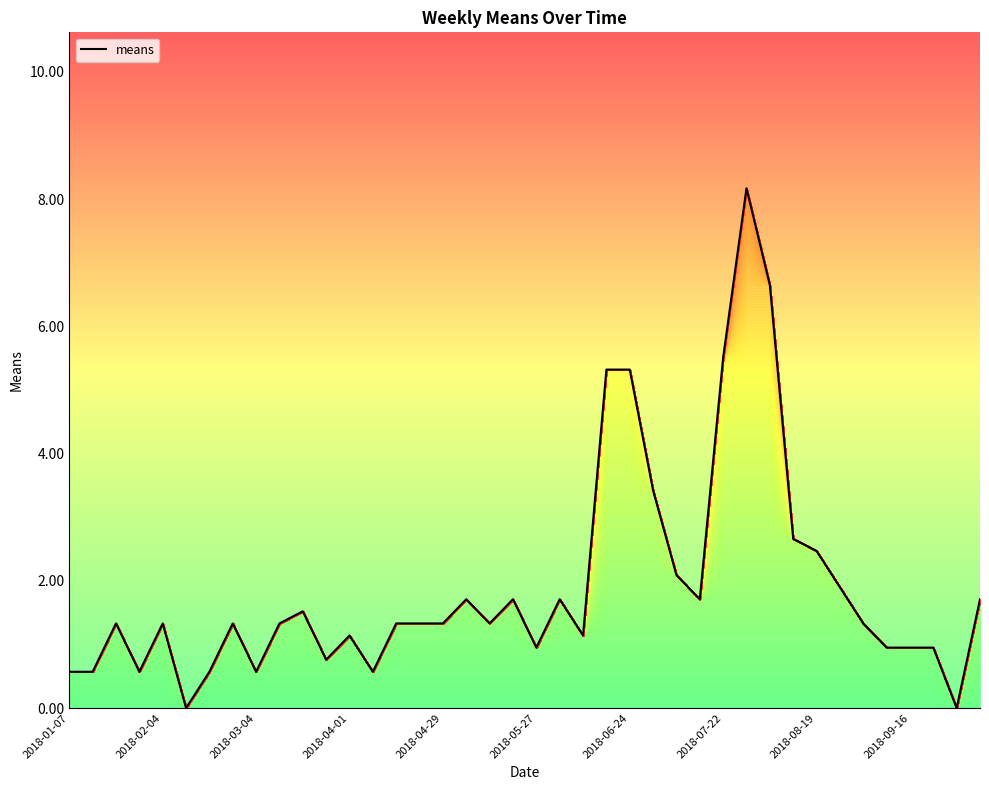

What is the difference between the maximum and minimum values?

8.2